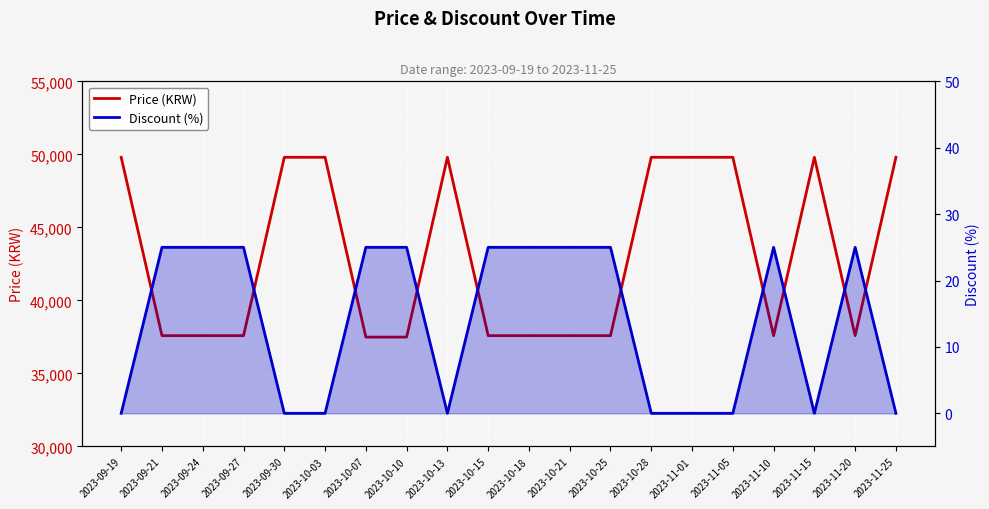

True or false: Price (KRW) and Discount (%) cross at least once.

False